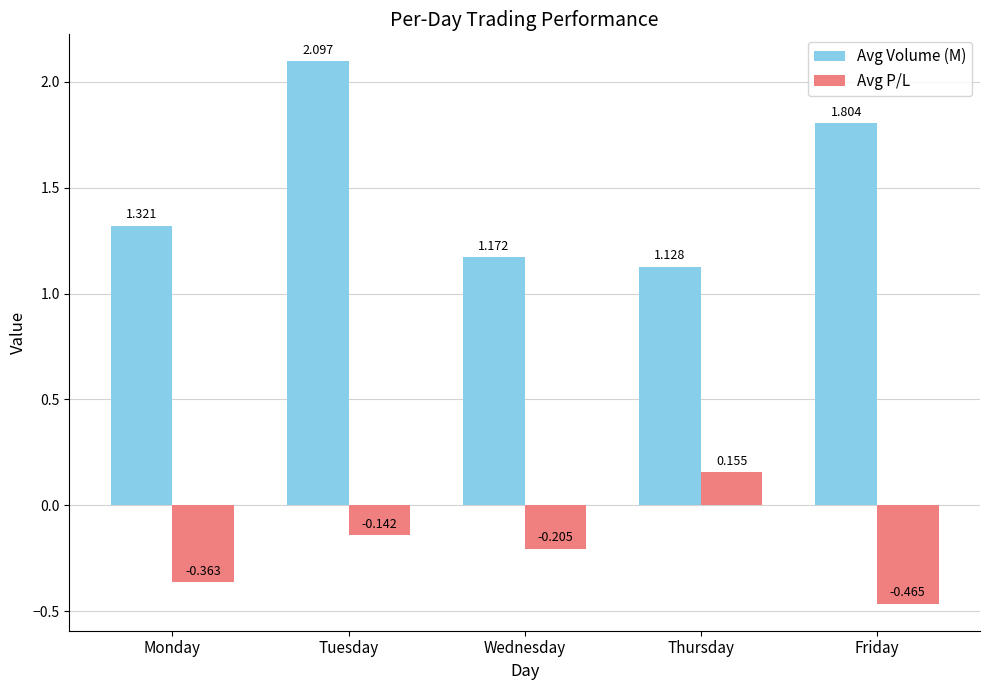

What is the maximum value for Avg Volume (M)?

2.1